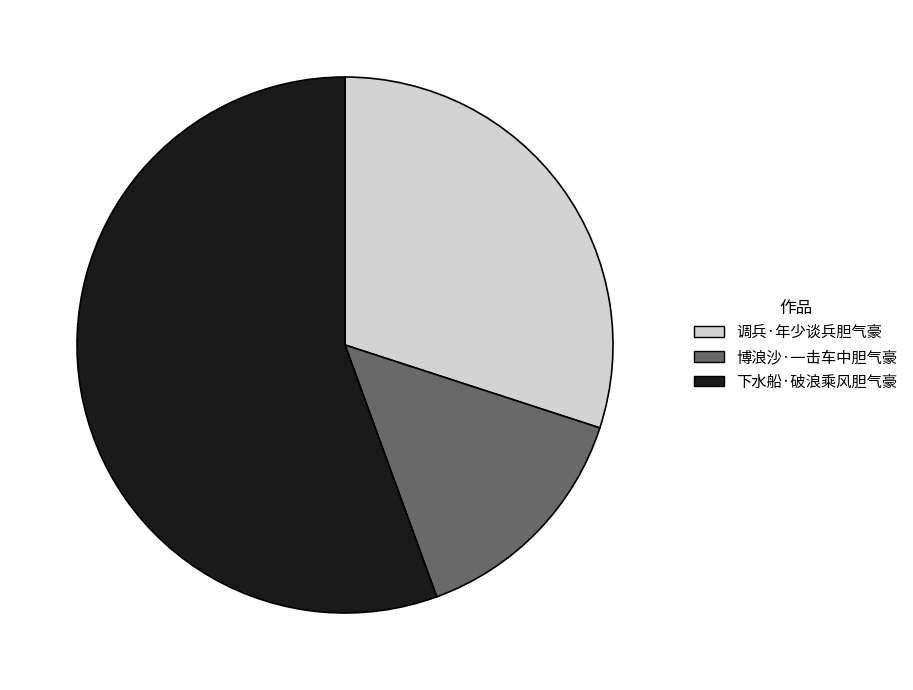

Combined, do 下水船·破浪乘风胆气豪 and 调兵·年少谈兵胆气豪 account for over 50%?

Yes